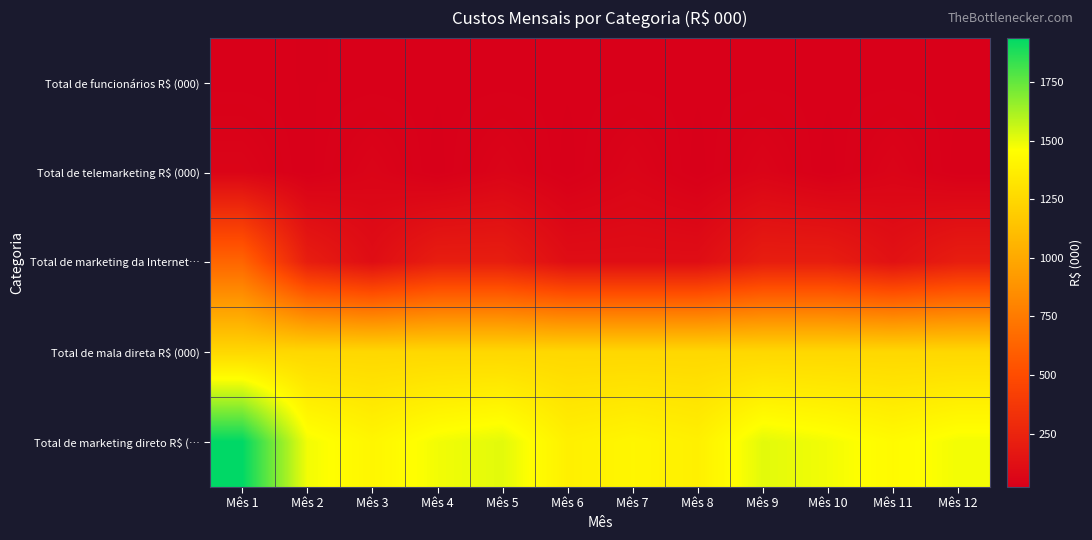

How many distinct data groups are displayed?

5